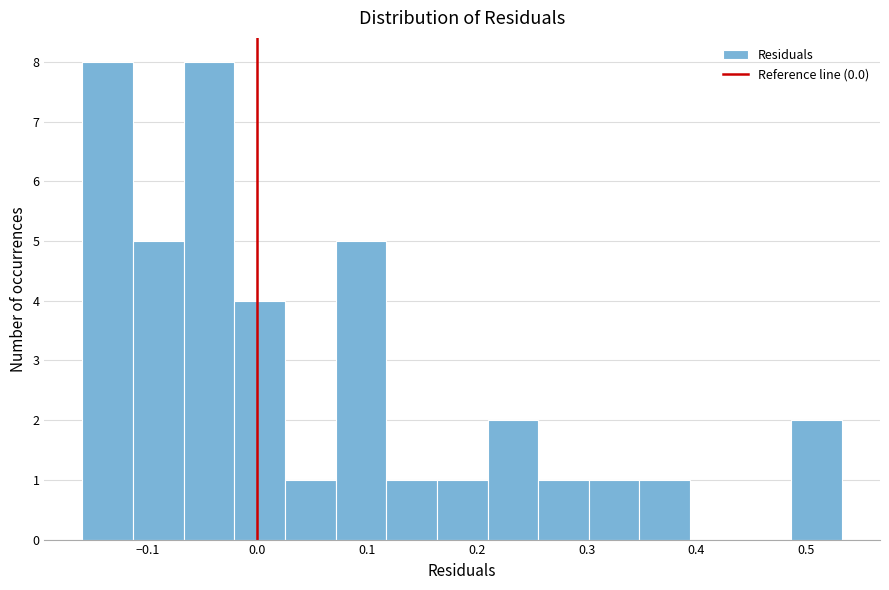

Reading left to right, list every bar in this chart as the range it spans on the x-axis followed by its height. Neither the bar edges nor the heights are printed on the chart, so give them approximately, as read against the axes.

-0.16 to -0.11: 8
-0.11 to -0.07: 5
-0.07 to -0.02: 8
-0.02 to 0.03: 4
0.03 to 0.07: 1
0.07 to 0.12: 5
0.12 to 0.16: 1
0.16 to 0.21: 1
0.21 to 0.26: 2
0.26 to 0.30: 1
0.30 to 0.35: 1
0.35 to 0.39: 1
0.39 to 0.44: 0
0.44 to 0.49: 0
0.49 to 0.53: 2